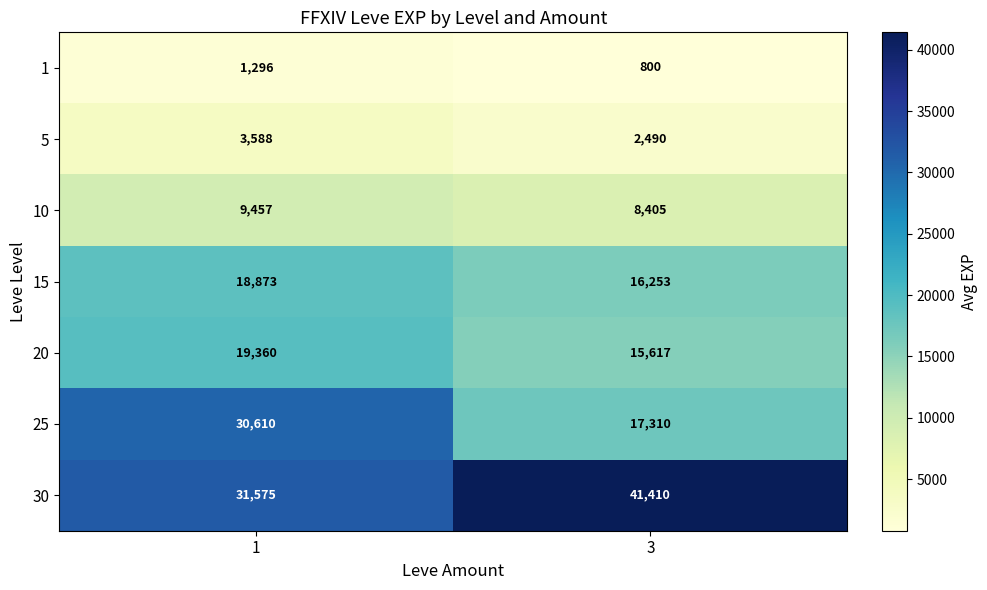

What is the sum of all 25 values?

47920